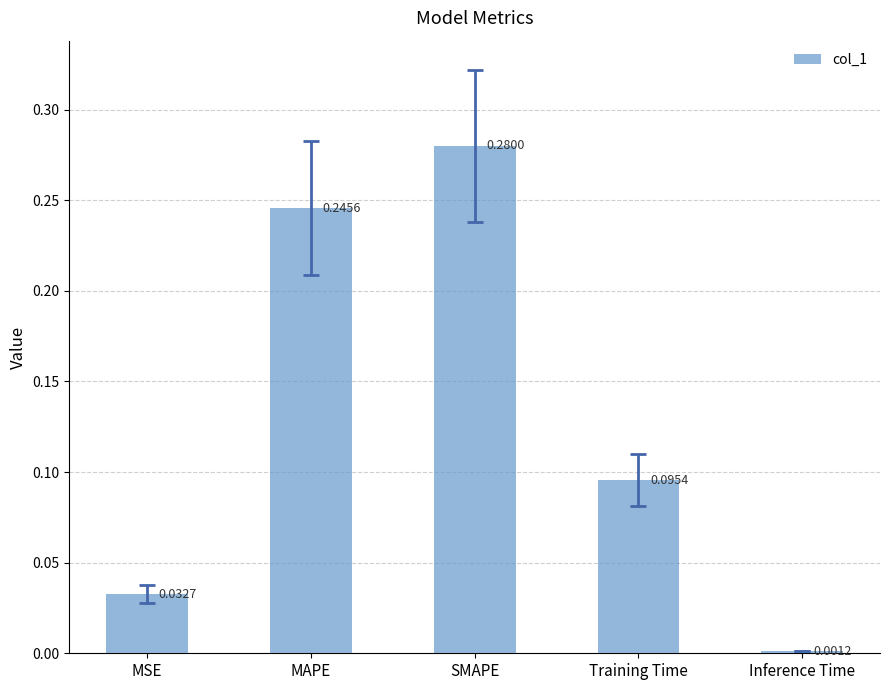

What is the label of the 2nd bar from the left?

MAPE